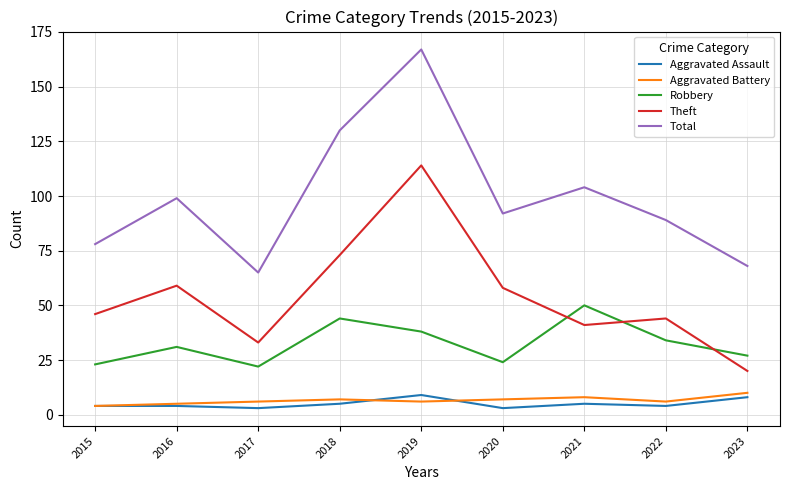

At which category is the sum across all series the highest?

2019